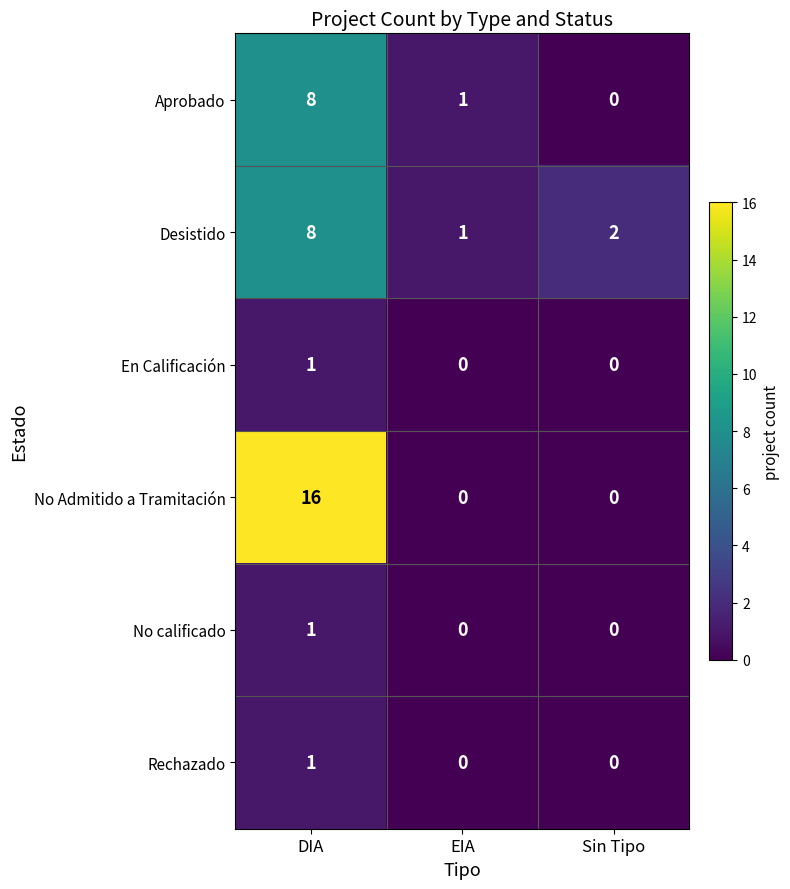

Reading left to right, transcribe all the data shown in this chart.

Aprobado: DIA=8	EIA=1	Sin Tipo=0
Desistido: DIA=8	EIA=1	Sin Tipo=2
En Calificación: DIA=1	EIA=0	Sin Tipo=0
No Admitido a Tramitación: DIA=16	EIA=0	Sin Tipo=0
No calificado: DIA=1	EIA=0	Sin Tipo=0
Rechazado: DIA=1	EIA=0	Sin Tipo=0